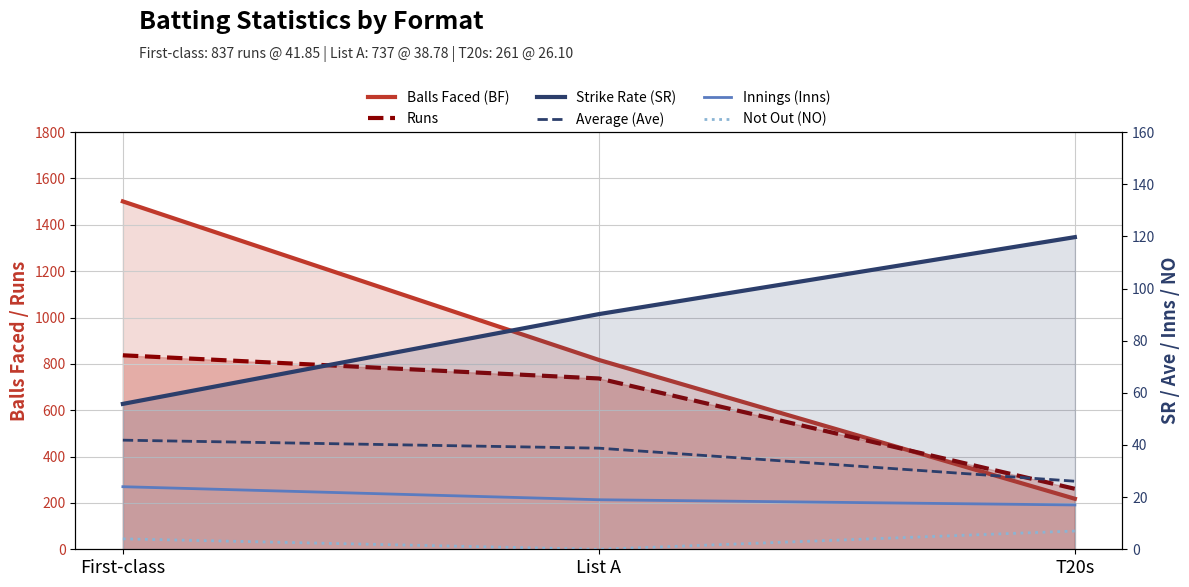

What is the label of the 1st point from the left?

First-class